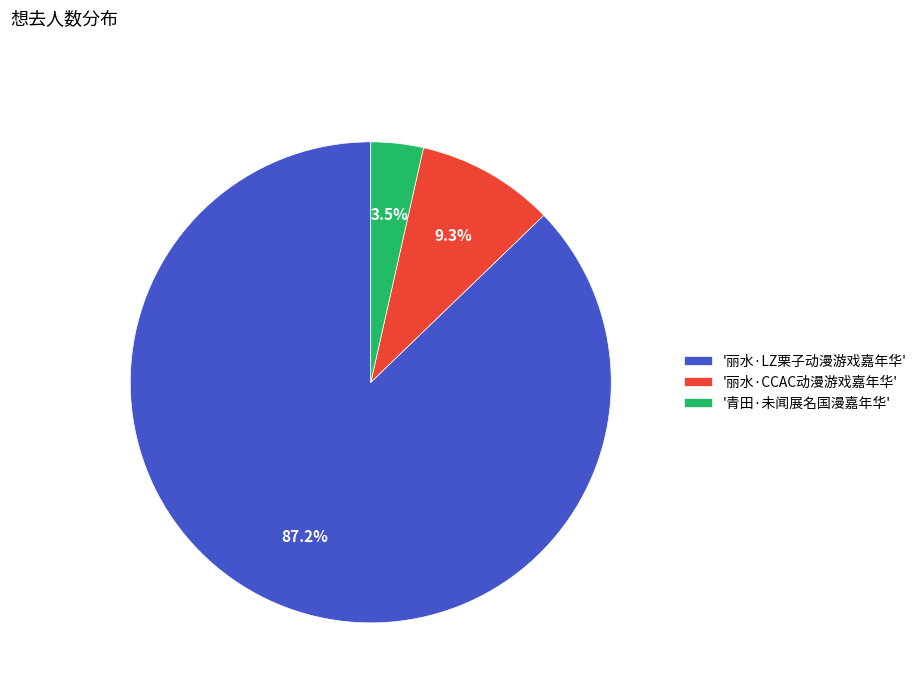

Which has a higher value, '丽水·LZ栗子动漫游戏嘉年华' or '青田·未闻展名国漫嘉年华'?

'丽水·LZ栗子动漫游戏嘉年华'